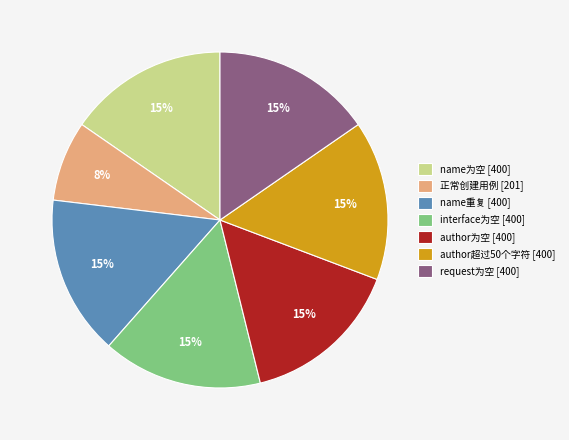

Count the number of slices in the pie.

7